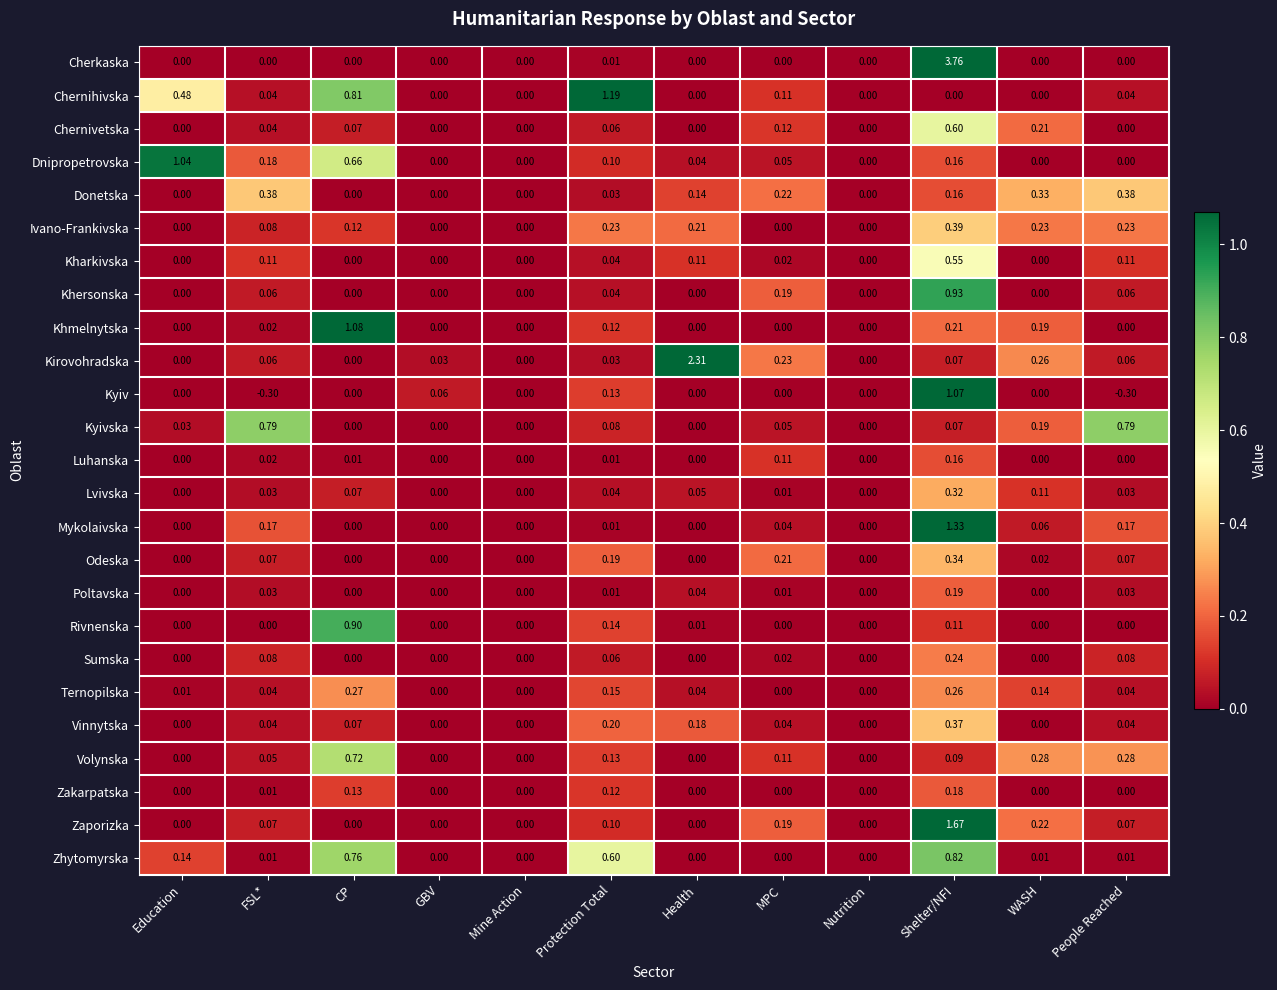

At which category does the chart reach its peak across all series?

Shelter/NFI